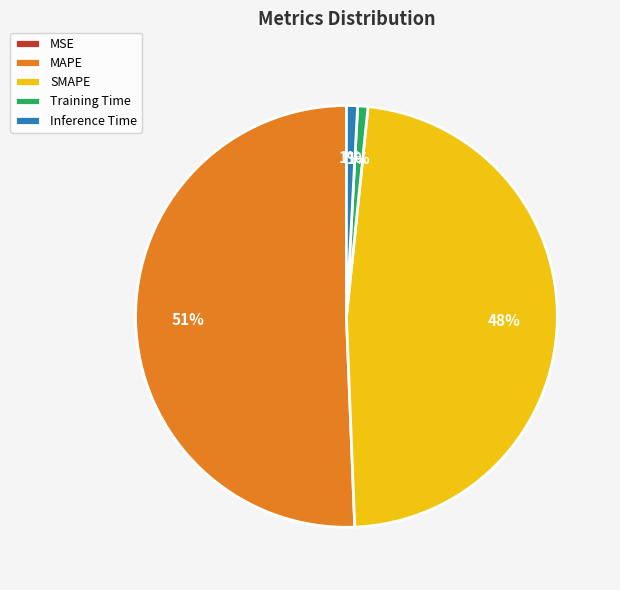

To the nearest percent, what percentage of the pie is Inference Time?

1%